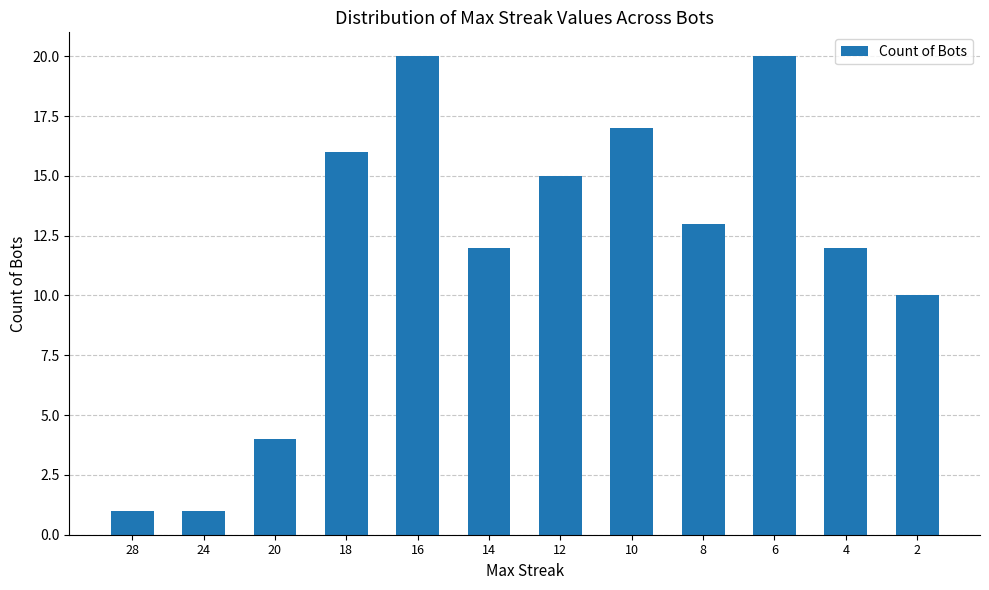

Reading left to right, transcribe all the data shown in this chart.

1	1	4	16	20	12	15	17	13	20	12	10